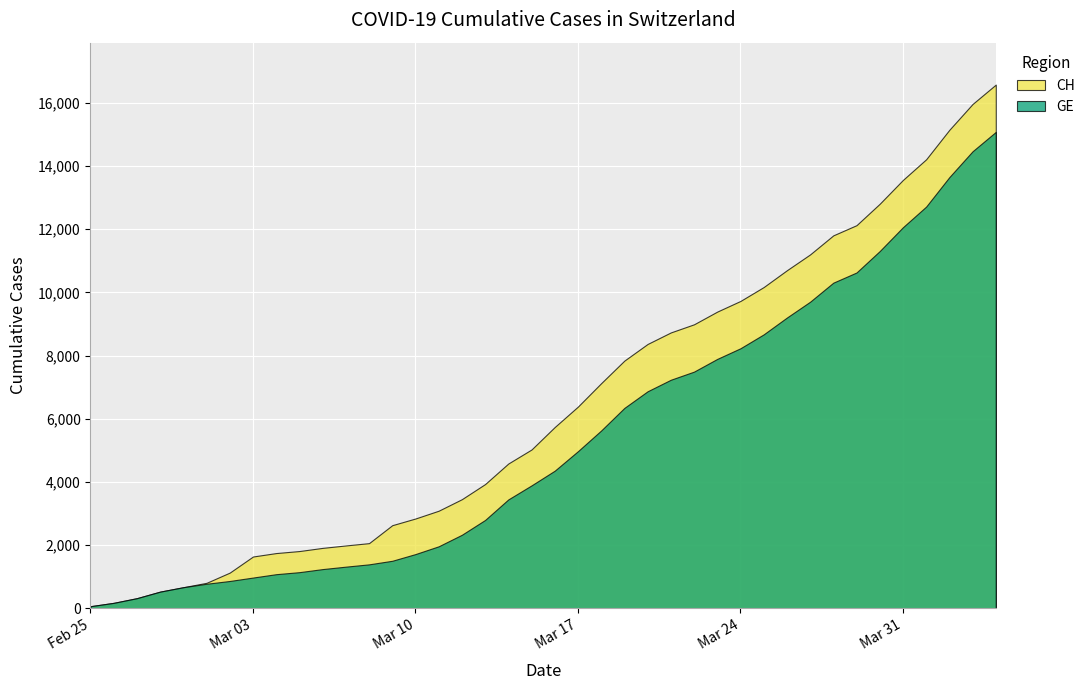

Rank the categories by CH value from lowest to highest.

2020-02-25, 2020-02-26, 2020-02-27, 2020-02-28, 2020-02-29, 2020-03-01, 2020-03-02, 2020-03-03, 2020-03-04, 2020-03-05, 2020-03-06, 2020-03-07, 2020-03-08, 2020-03-09, 2020-03-10, 2020-03-11, 2020-03-12, 2020-03-13, 2020-03-14, 2020-03-15, 2020-03-16, 2020-03-17, 2020-03-18, 2020-03-19, 2020-03-20, 2020-03-21, 2020-03-22, 2020-03-23, 2020-03-24, 2020-03-25, 2020-03-26, 2020-03-27, 2020-03-28, 2020-03-29, 2020-03-30, 2020-03-31, 2020-04-01, 2020-04-02, 2020-04-03, 2020-04-04